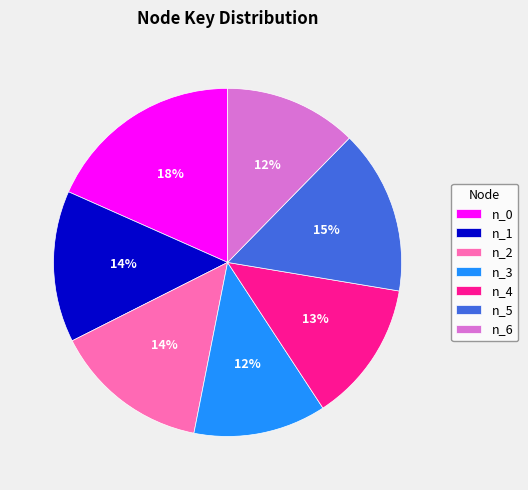

Which has a higher value, n_0 or n_1?

n_0